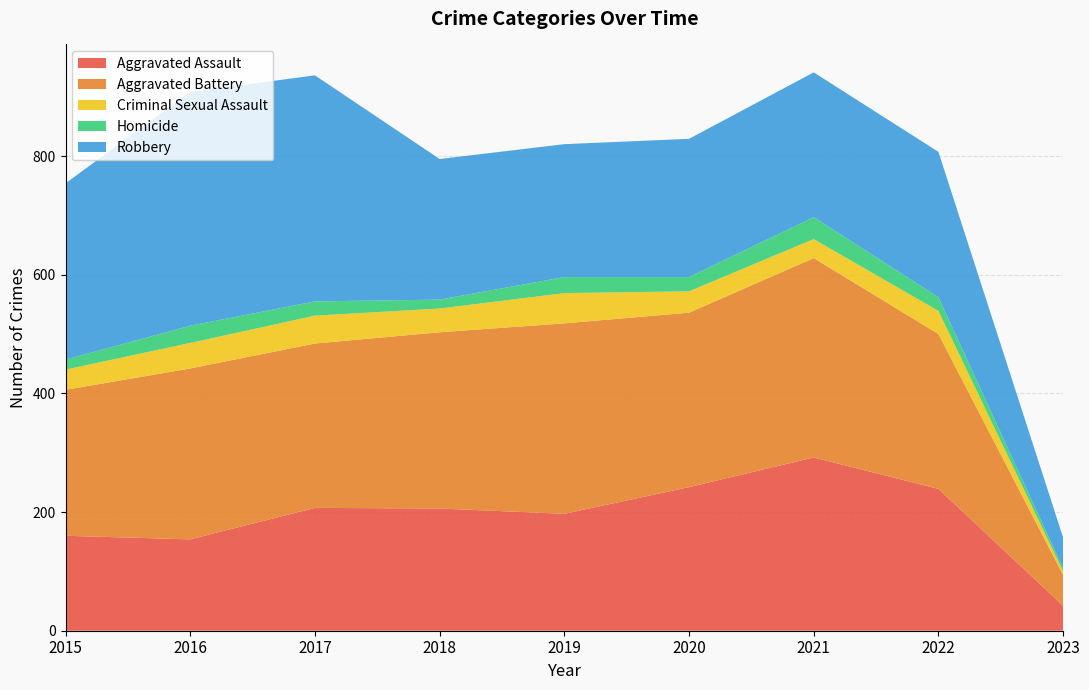

Reading left to right, transcribe all the data shown in this chart.

Aggravated Assault: 2015=160	2016=154	2017=207	2018=206	2019=197	2020=242	2021=292	2022=239	2023=42
Aggravated Battery: 2015=246	2016=288	2017=277	2018=297	2019=321	2020=294	2021=336	2022=261	2023=52
Criminal Sexual Assault: 2015=34	2016=43	2017=47	2018=40	2019=51	2020=36	2021=32	2022=39	2023=6
Homicide: 2015=17	2016=29	2017=24	2018=15	2019=27	2020=24	2021=37	2022=23	2023=5
Robbery: 2015=297	2016=394	2017=381	2018=237	2019=224	2020=233	2021=244	2022=245	2023=52